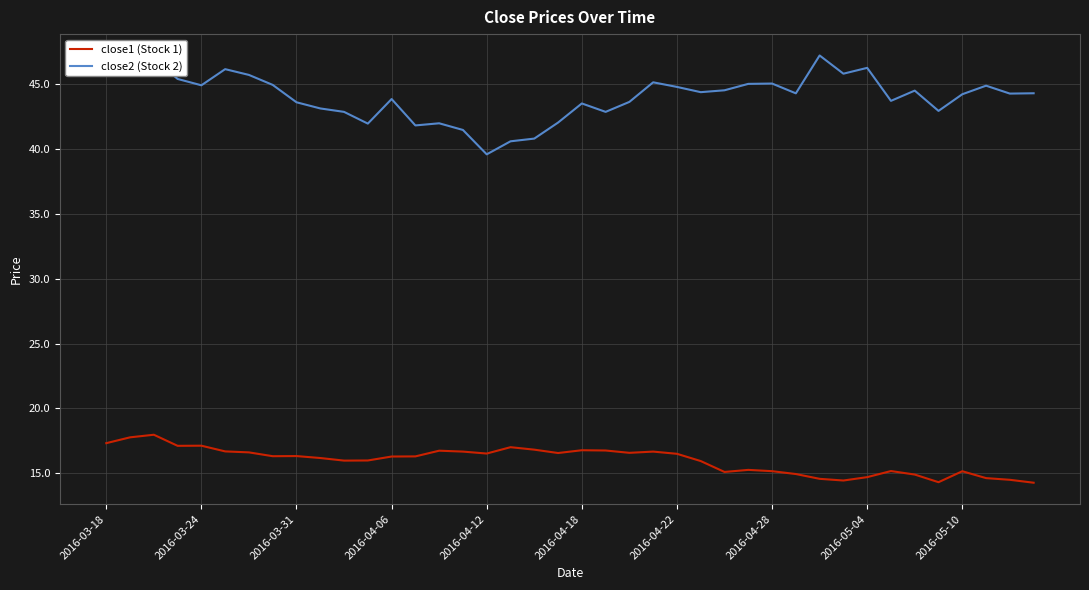

What is the maximum value shown in the chart?

47.2